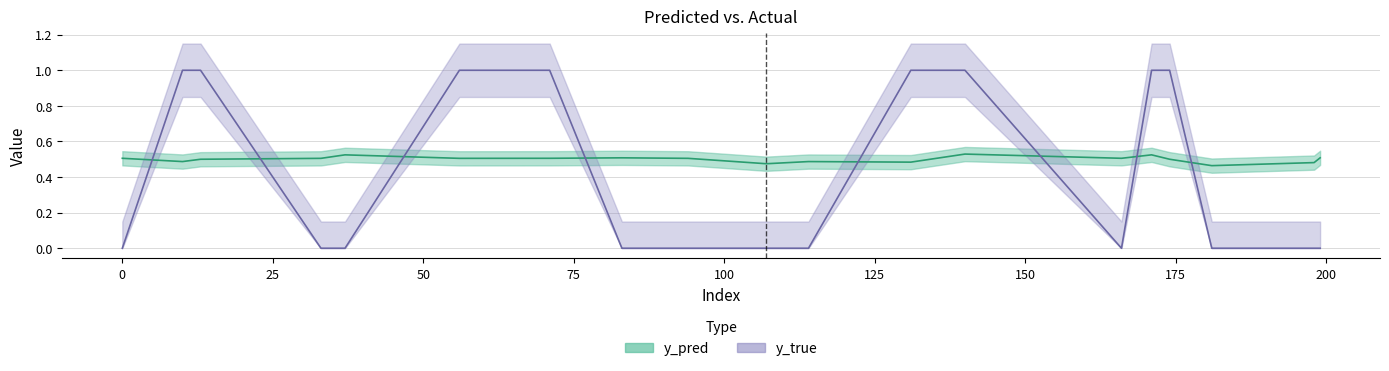

What is the difference between the maximum and minimum values in the y_pred series?

0.1